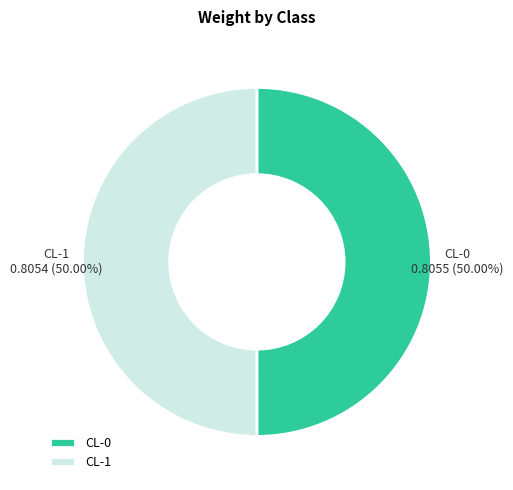

What portion of the pie excludes CL-1?

50.0%